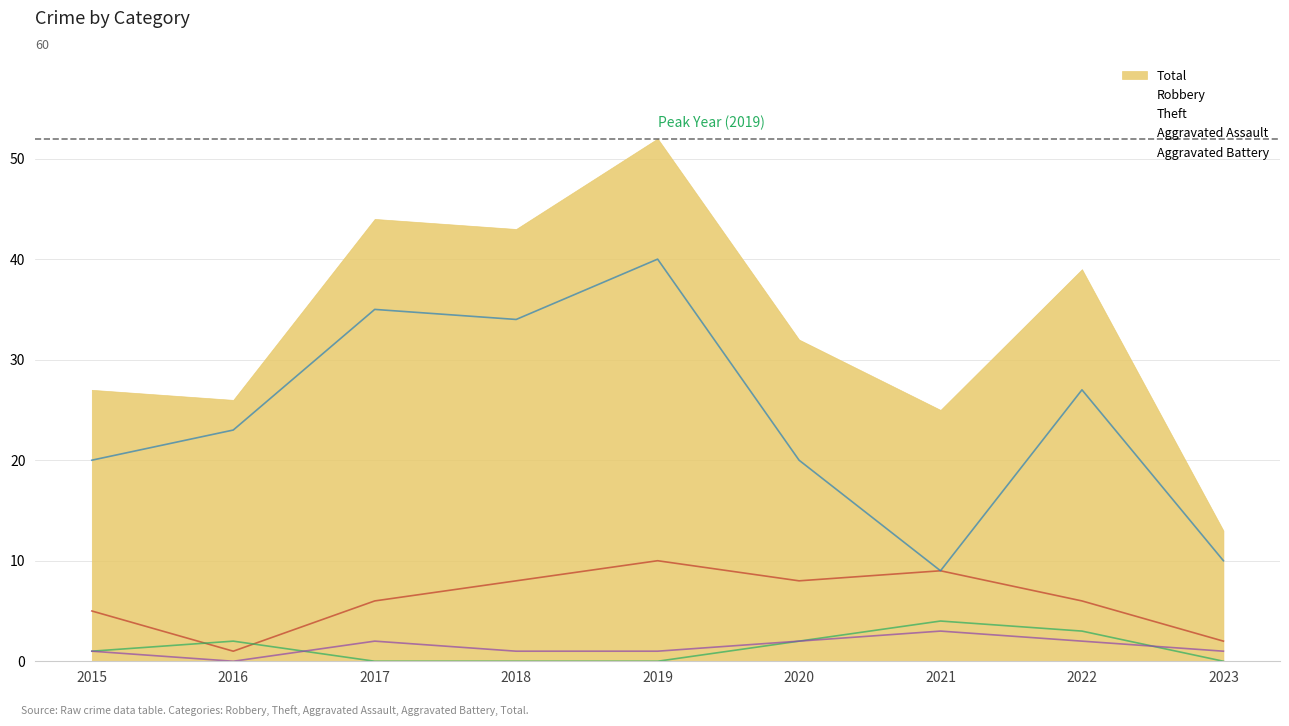

What is the average value of the Aggravated Battery series?

1